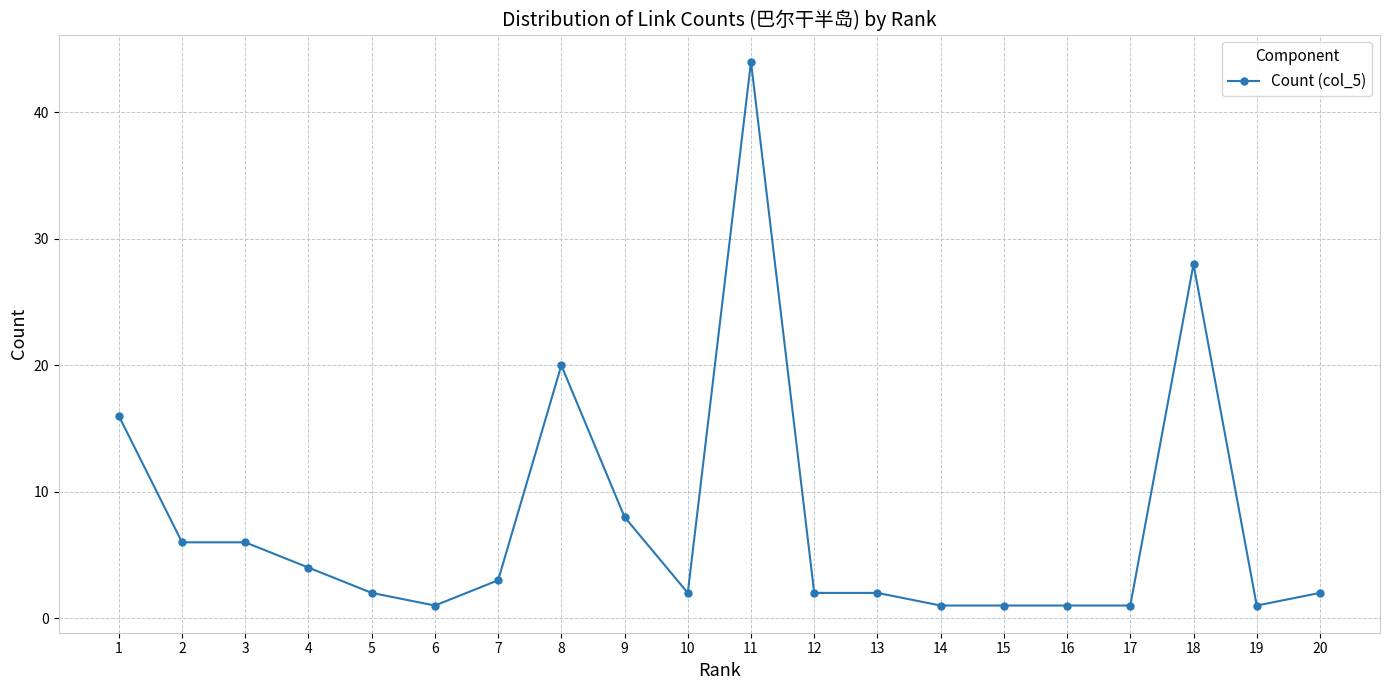

What is the sum of the values at 4 and 17?

5